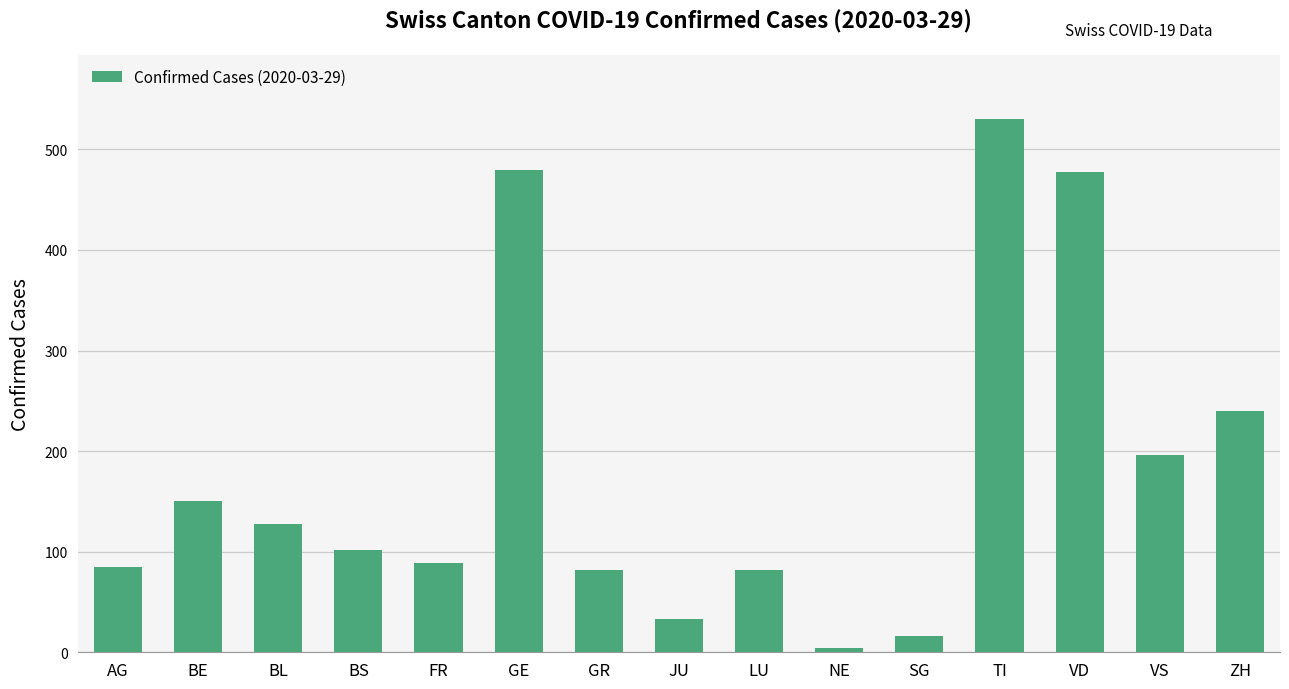

What is the maximum value shown in the chart?

530